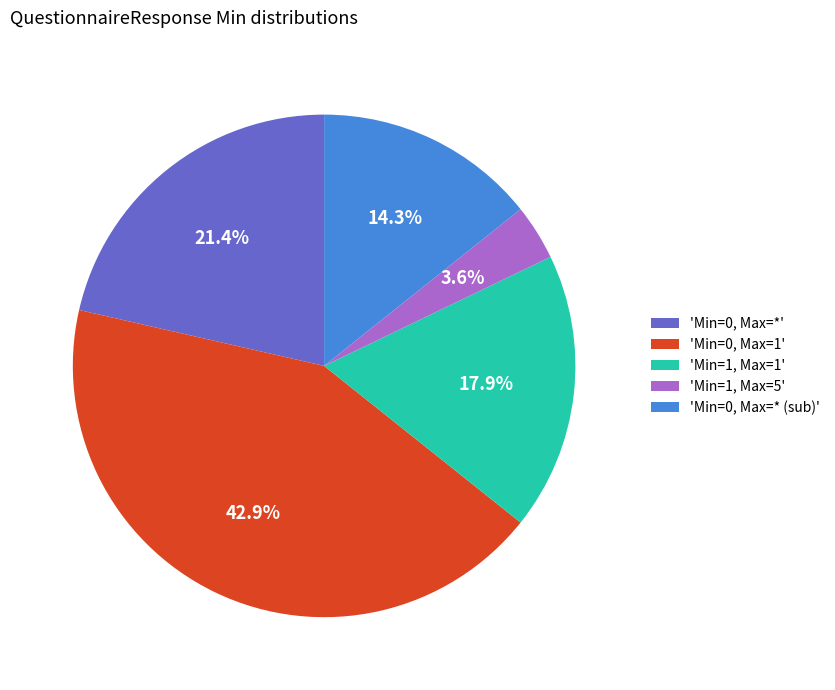

How many segments does this pie chart have?

5